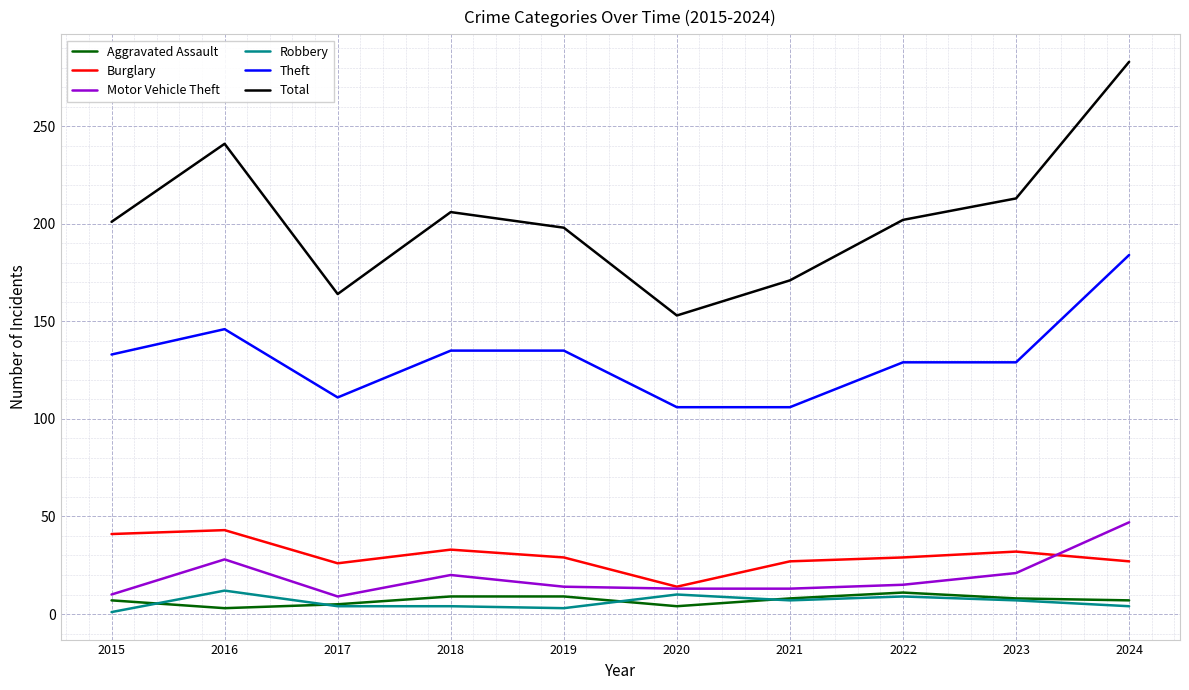

Which series has the largest total across all categories?

Total